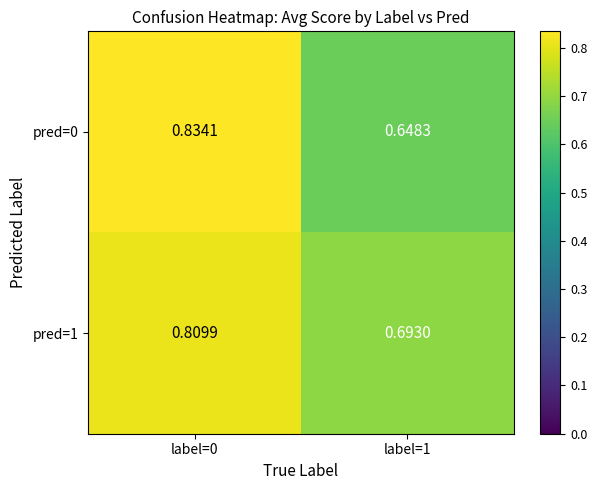

Which series changed the most between label=0 and label=1?

pred=0